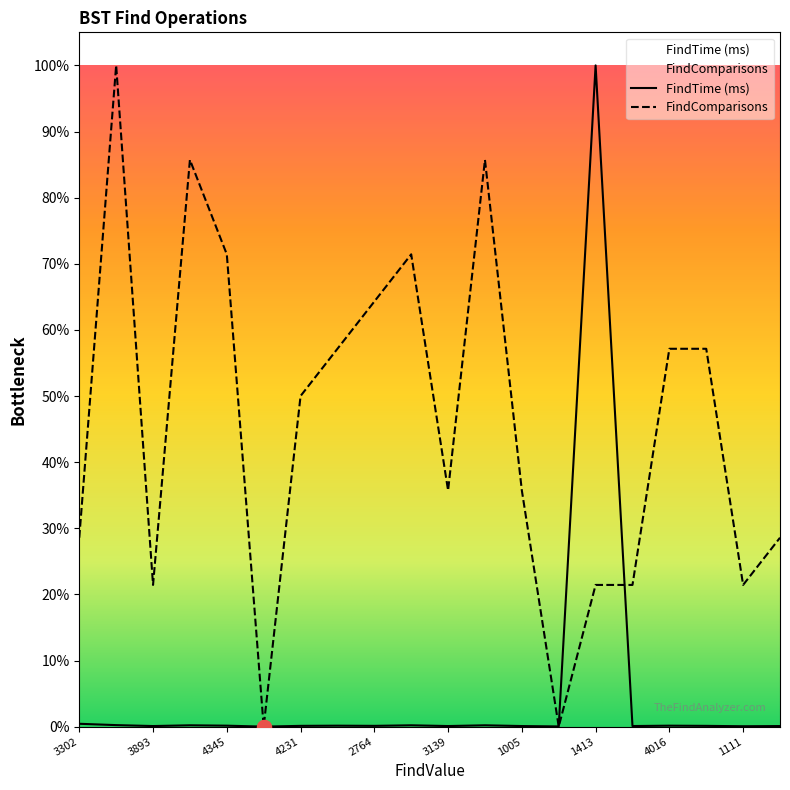

In FindTime (ms), how many points are higher than both neighbors (excluding endpoints)?

6